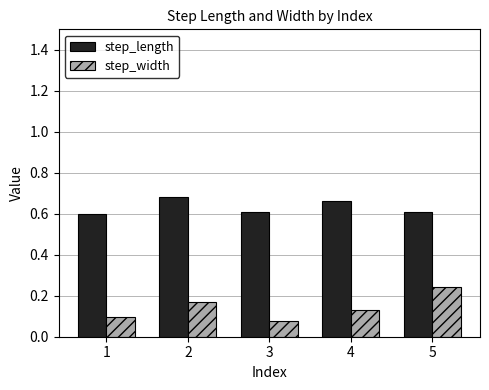

What is the average value of the step_length series?

0.6